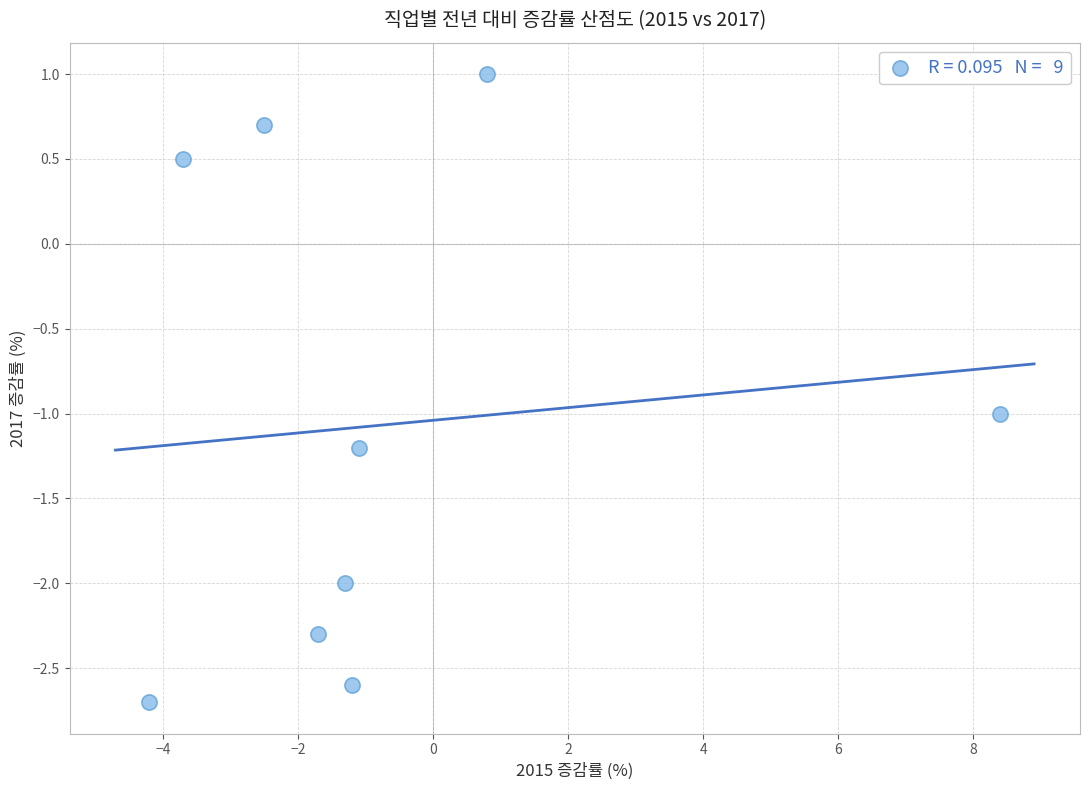

What is the range of Y values (max minus min)?

3.7